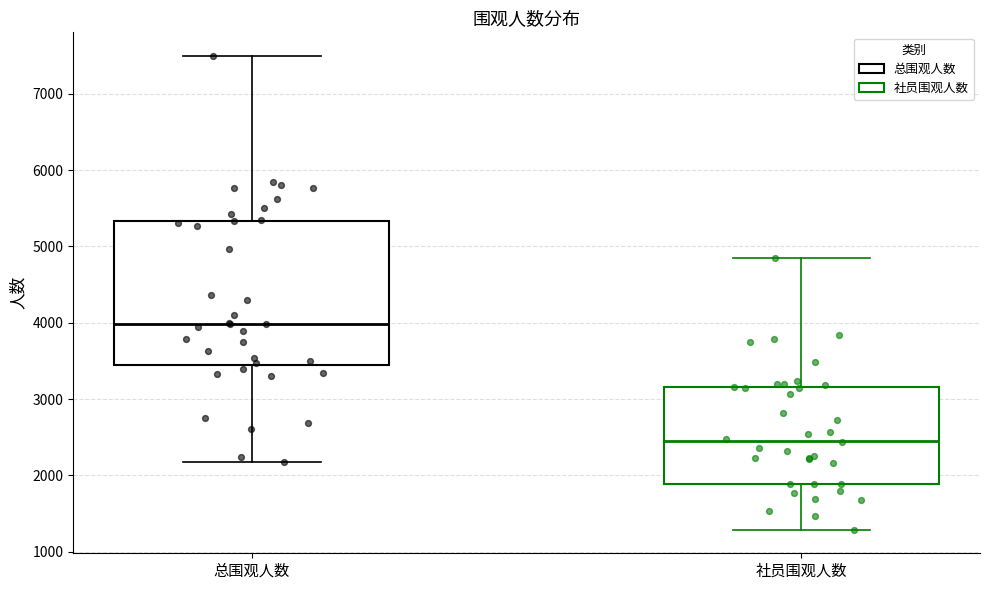

Which box is the tallest, from its lower edge to its upper edge?

总围观人数